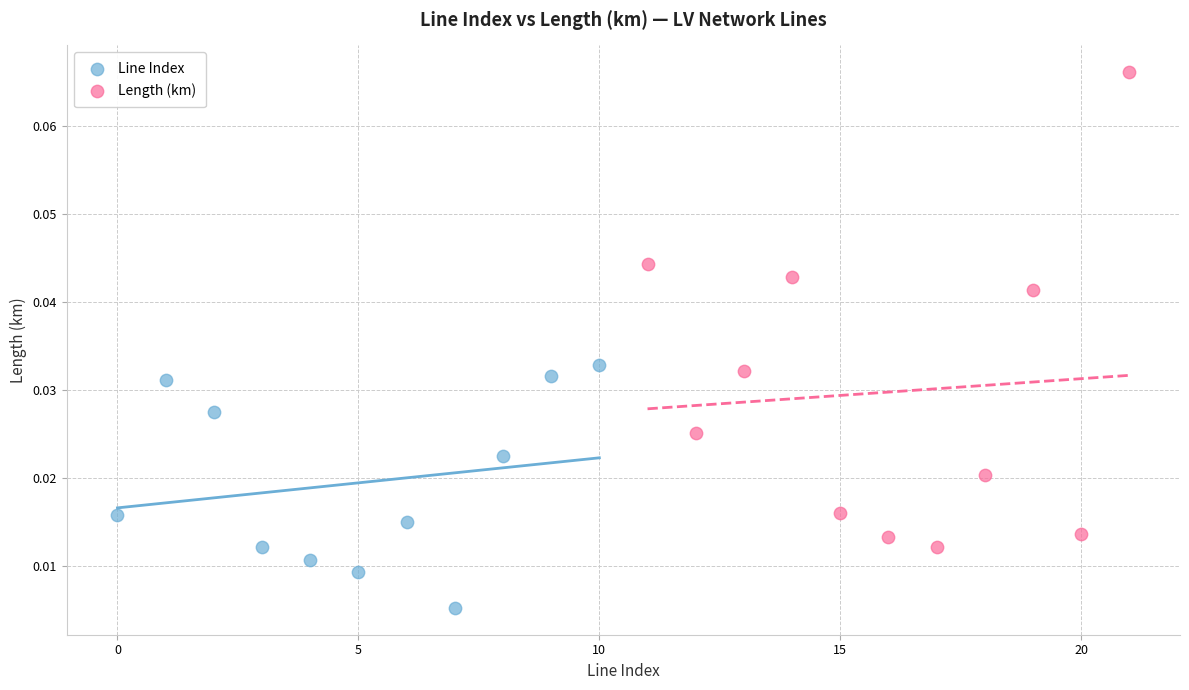

Which series contains the highest Y value?

Length (km)